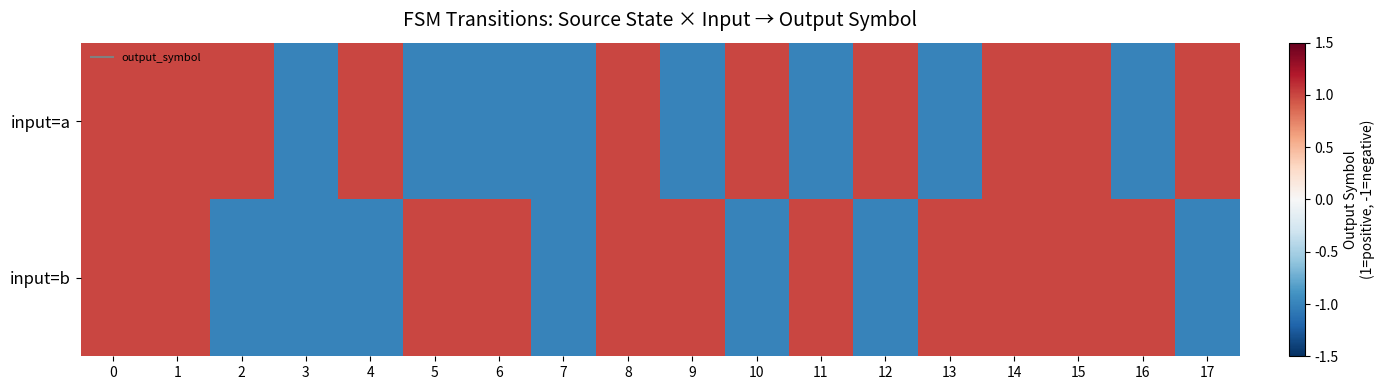

Reading left to right, transcribe all the data shown in this chart.

input=a: 0=1	1=1	2=1	3=-1	4=1	5=-1	6=-1	7=-1	8=1	9=-1	10=1	11=-1	12=1	13=-1	14=1	15=1	16=-1	17=1
input=b: 0=1	1=1	2=-1	3=-1	4=-1	5=1	6=1	7=-1	8=1	9=1	10=-1	11=1	12=-1	13=1	14=1	15=1	16=1	17=-1